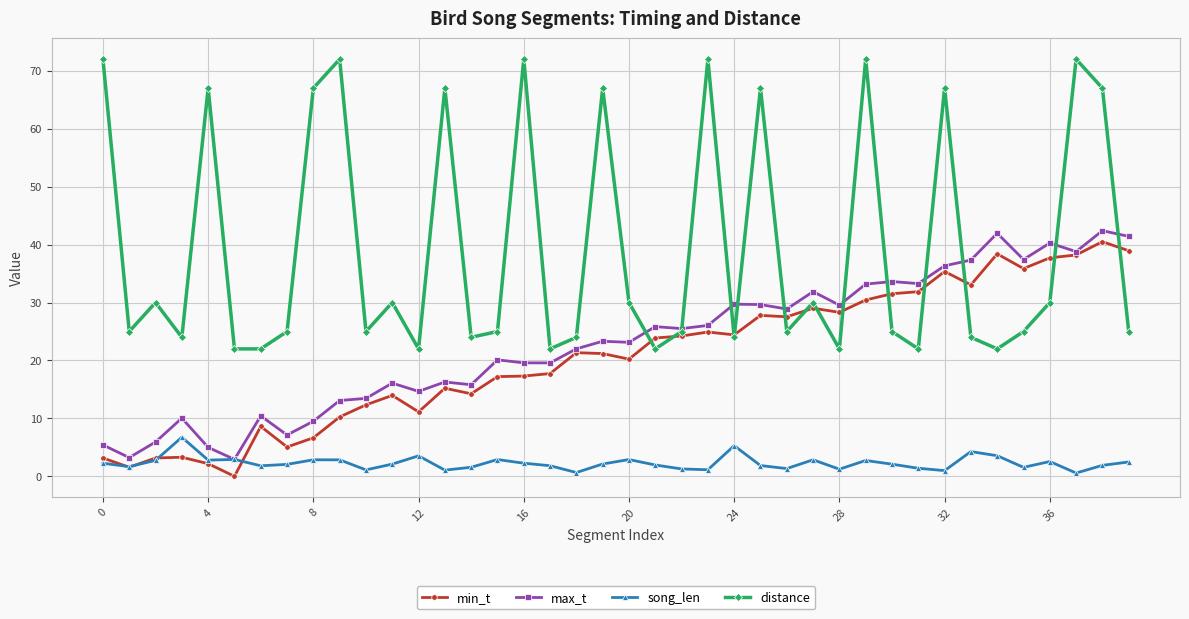

Which series has the largest total across all categories?

distance